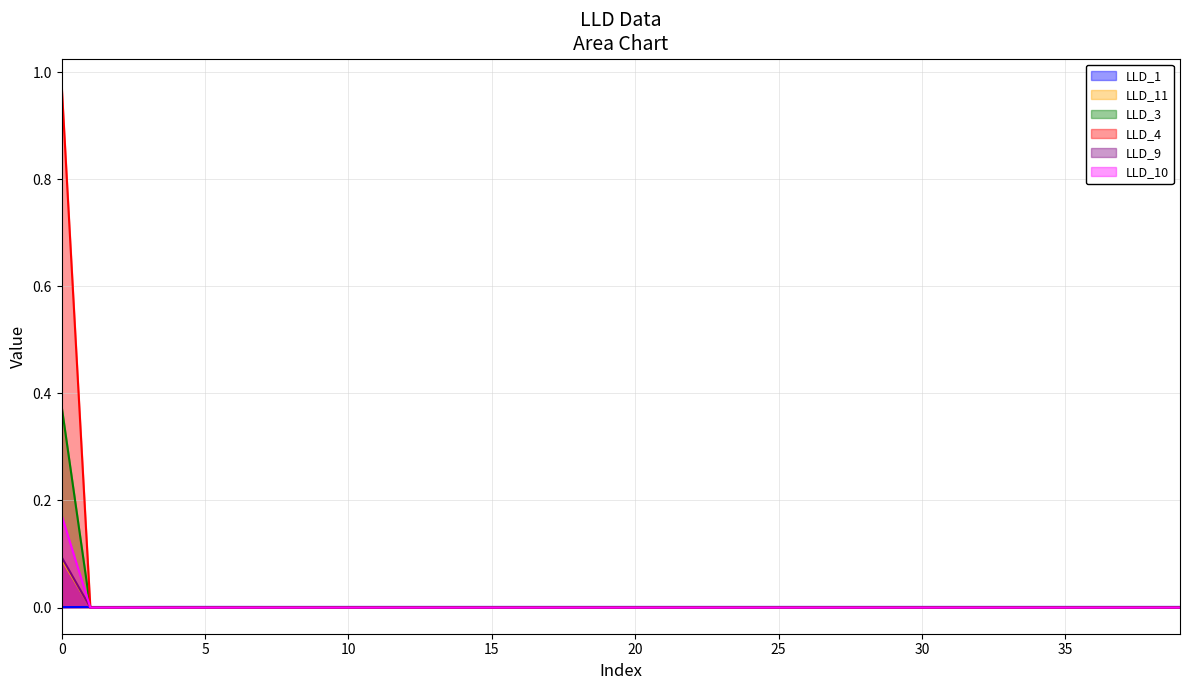

Which series has the largest total across all categories?

LLD_4